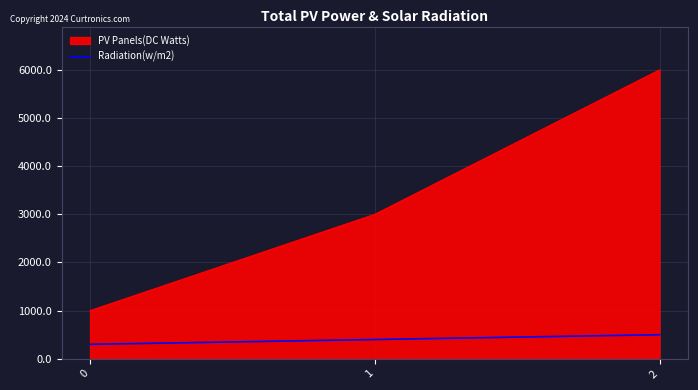

Which series has the widest spread of values?

PV Panels(DC Watts)